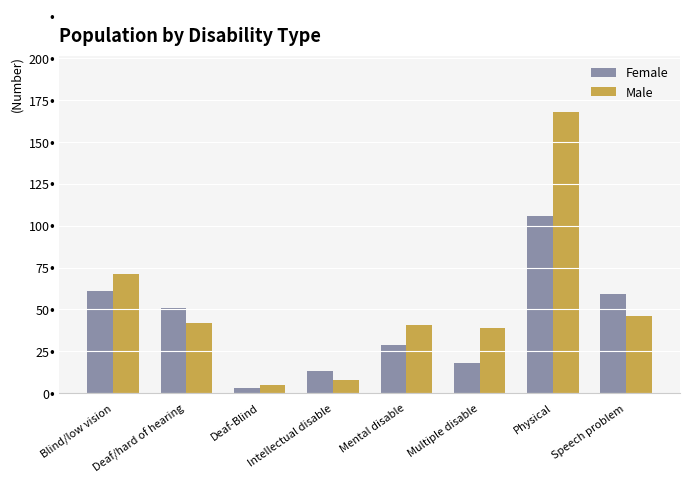

Reading left to right, list all the values displayed in this chart.

Female: Blind/low vision=61	Deaf/hard of hearing=51	Deaf-Blind=3	Intellectual disable=13	Mental disable=29	Multiple disable=18	Physical=106	Speech problem=59
Male: Blind/low vision=71	Deaf/hard of hearing=42	Deaf-Blind=5	Intellectual disable=8	Mental disable=41	Multiple disable=39	Physical=168	Speech problem=46